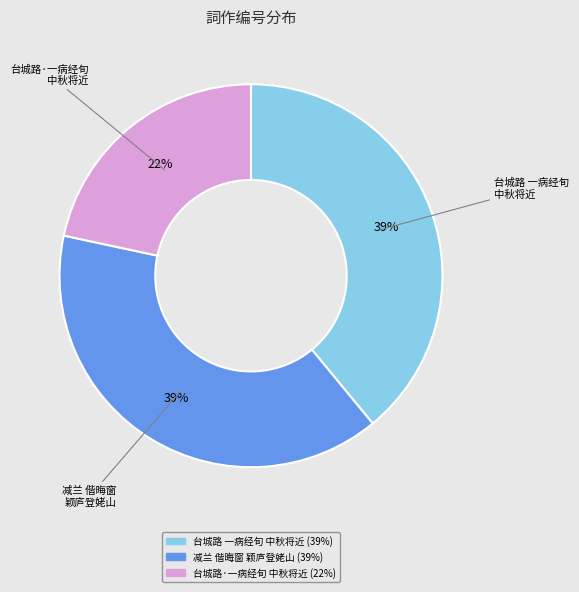

To the nearest percent, what is the average slice percentage?

33%